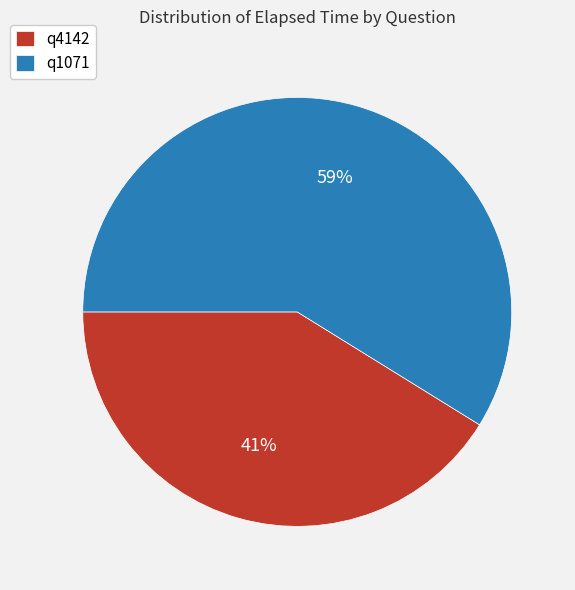

To the nearest percent, what percentage of the pie is q1071?

59%